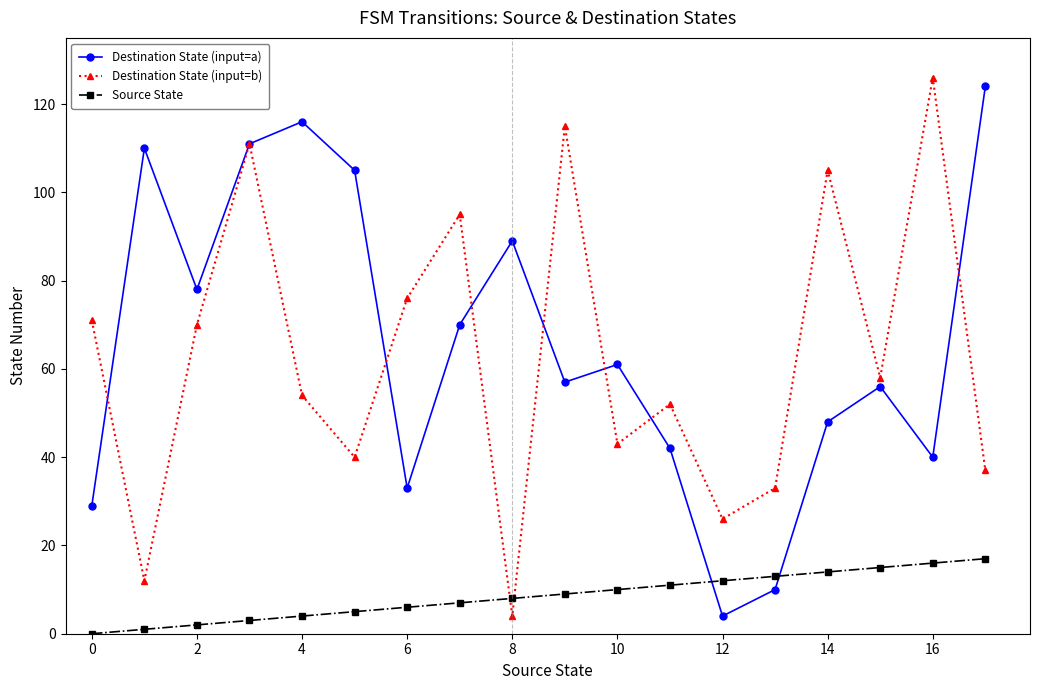

At how many categories does at least one series exceed 118?

2